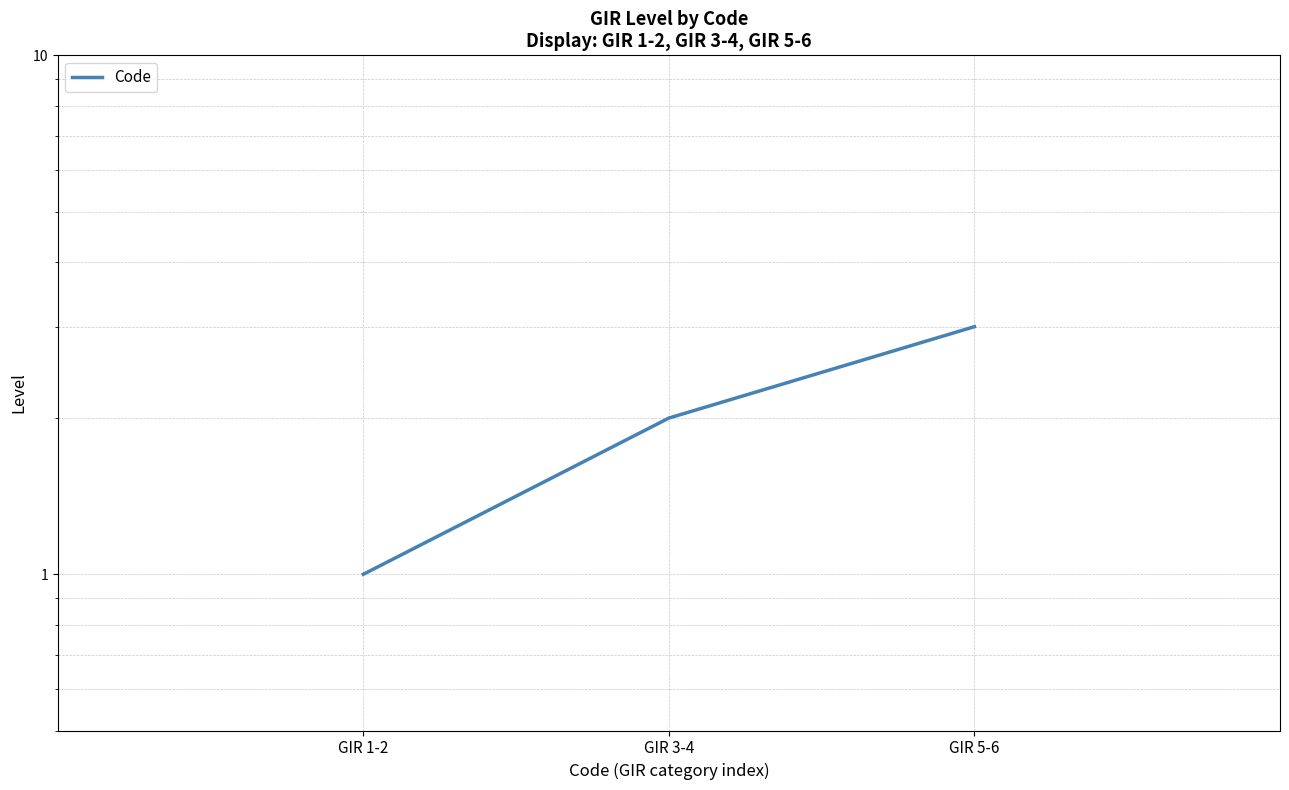

How many values are between 1 and 3?

3